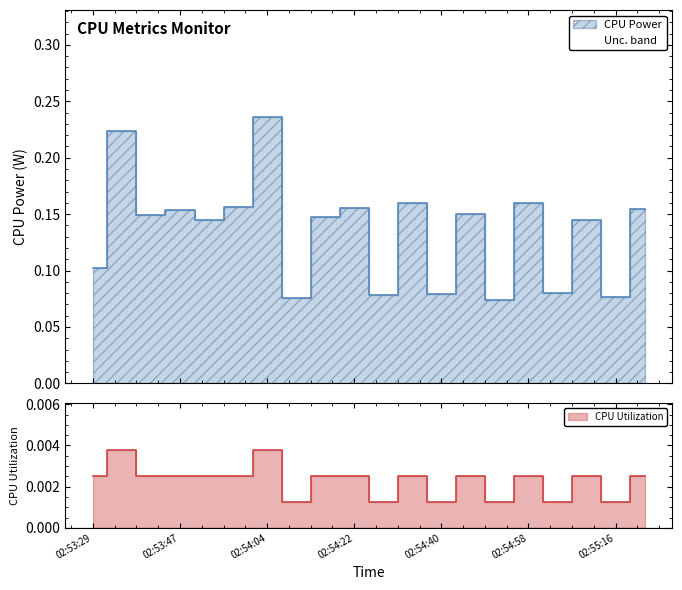

Reading left to right, what are all the values shown in this chart?

CPU Power: 0.1	0.2	0.1	0.2	0.1	0.2	0.2	0.1	0.1	0.2	0.1	0.2	0.1	0.2	0.1	0.2	0.1	0.1	0.1	0.2
CPU Utilization: 0.0	0.0	0.0	0.0	0.0	0.0	0.0	0.0	0.0	0.0	0.0	0.0	0.0	0.0	0.0	0.0	0.0	0.0	0.0	0.0